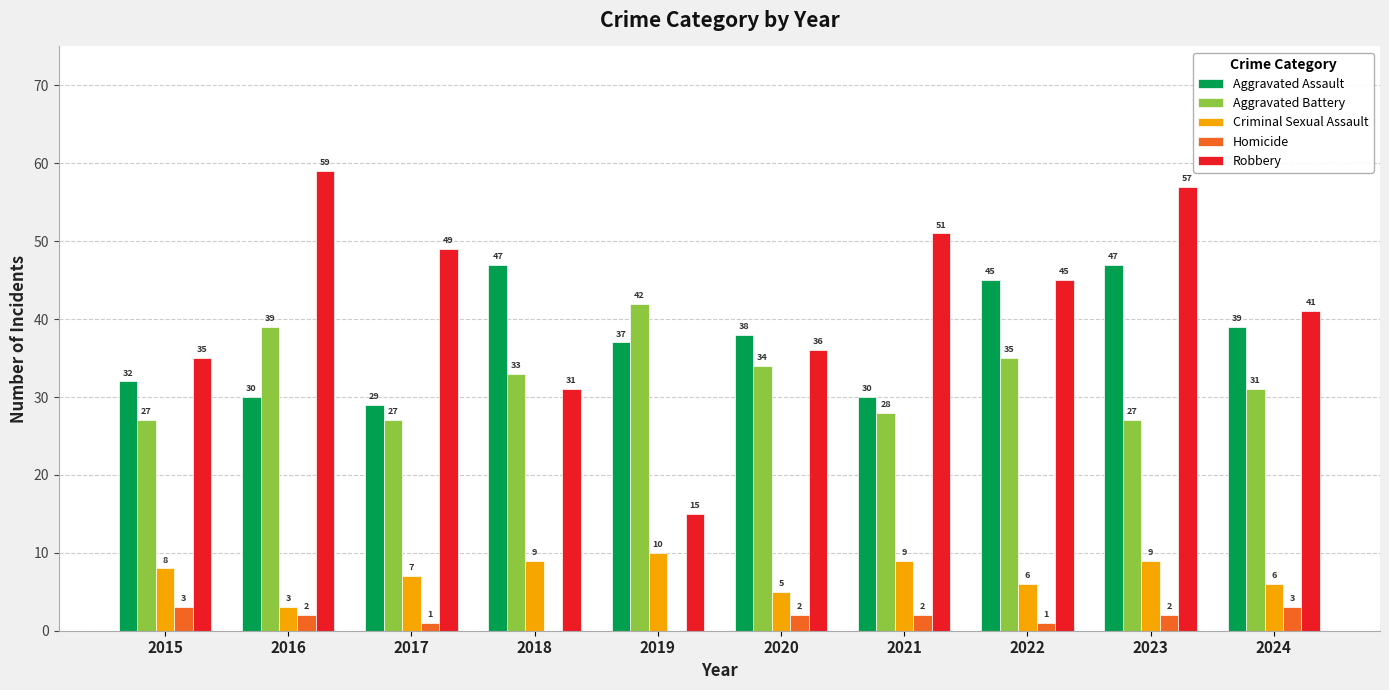

Which series changed the most between 2016 and 2023?

Aggravated Assault